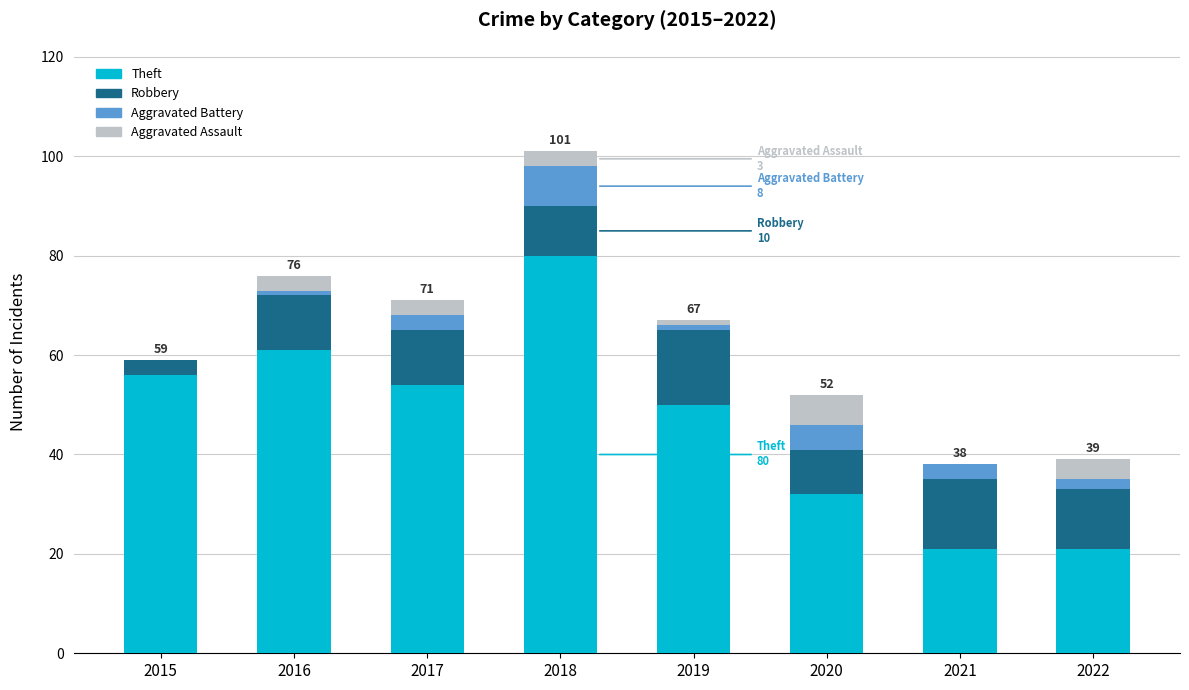

The value of Theft at 2015 is 80. True or false?

False